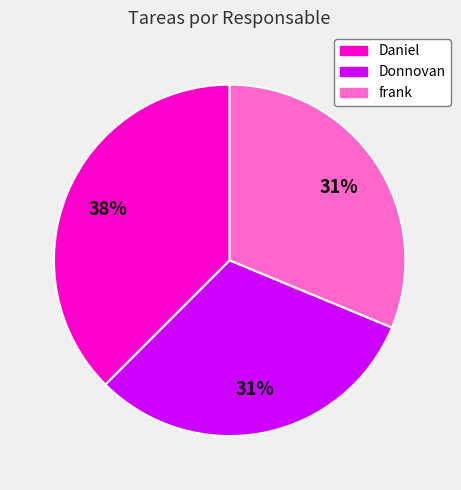

To the nearest percent, what percentage of the pie is frank?

31%